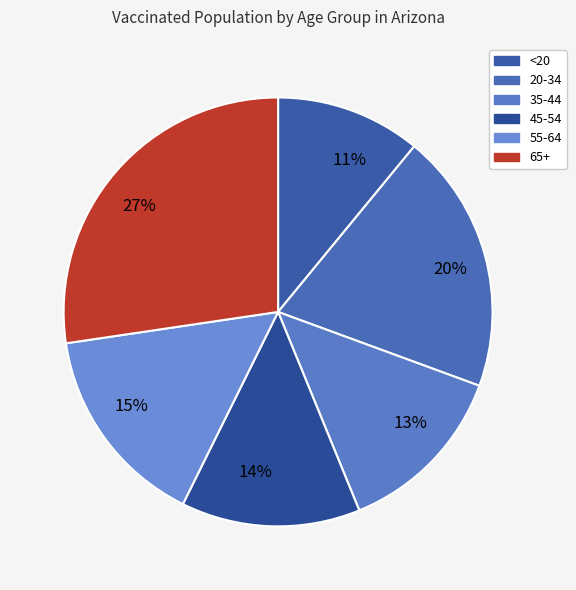

True or false: 65+ accounts for 39% of the total.

False